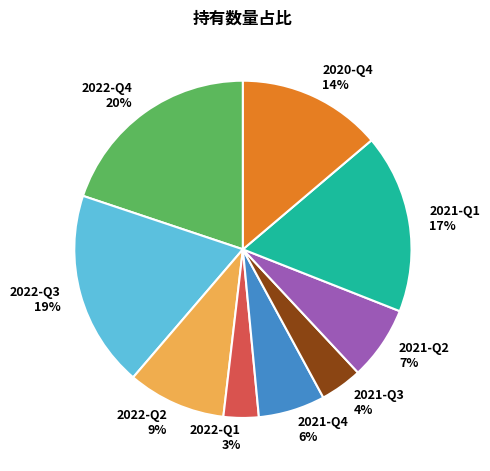

The 2021-Q4 slice represents 1% of the pie. True or false?

False